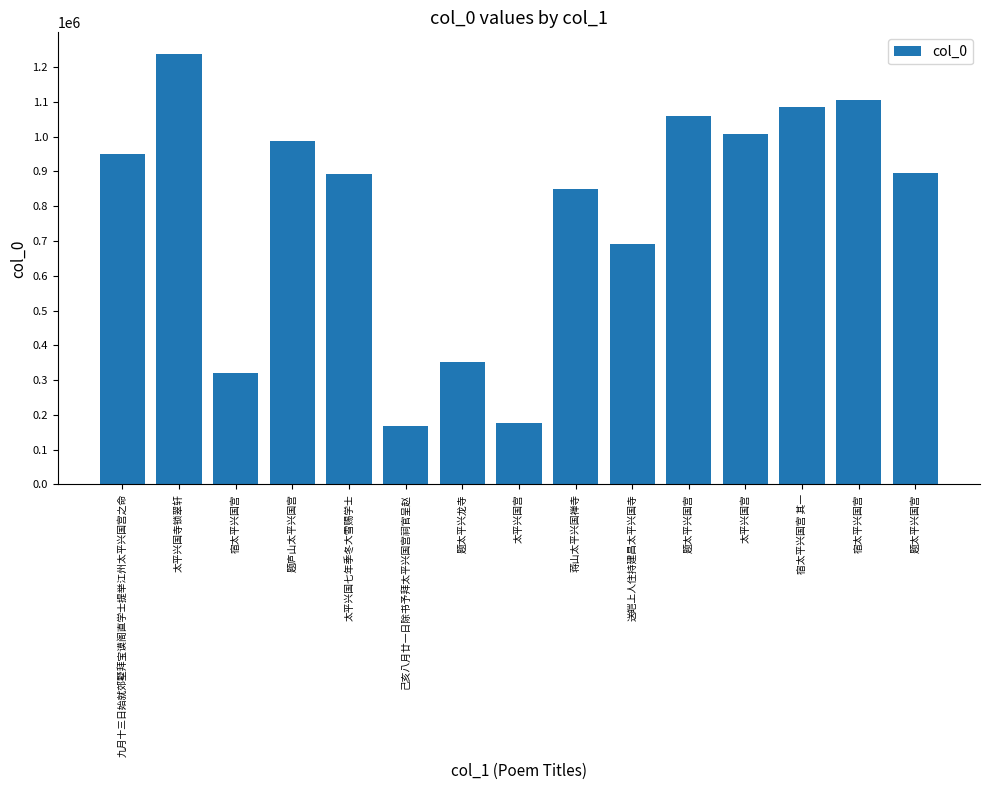

Are the bars horizontal?

No